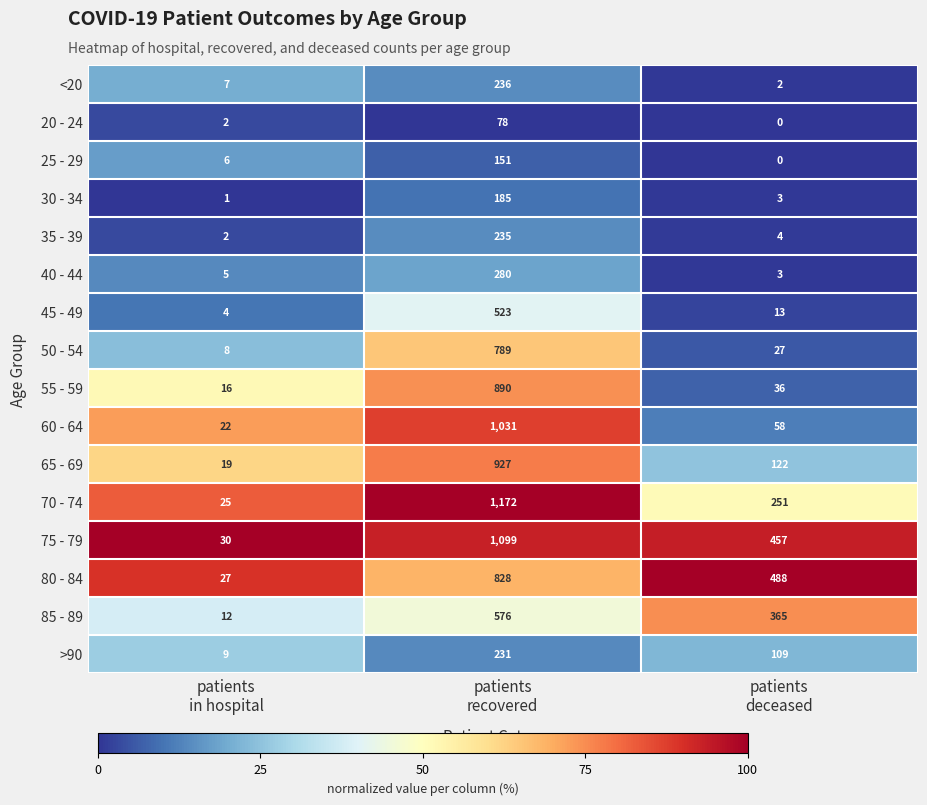

What is the average value of the 45 - 49 series?

180